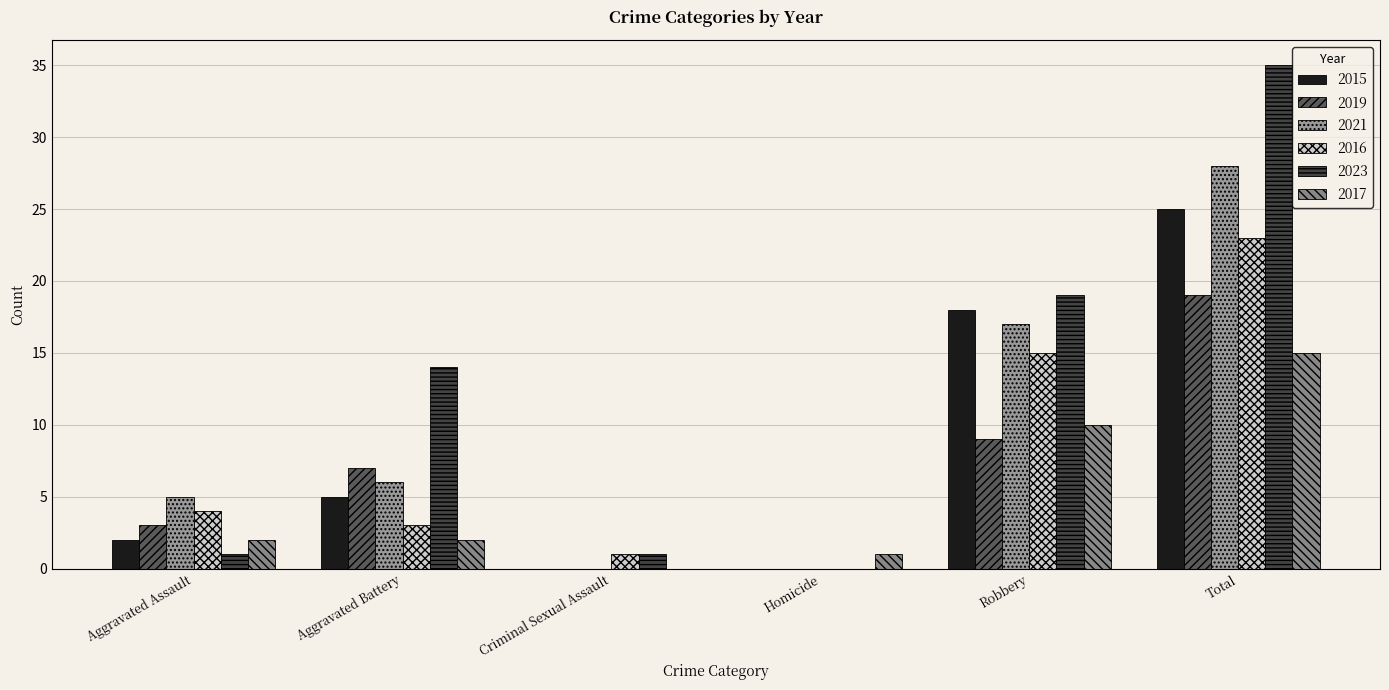

Are the bars grouped side by side (vs. stacked)?

Yes